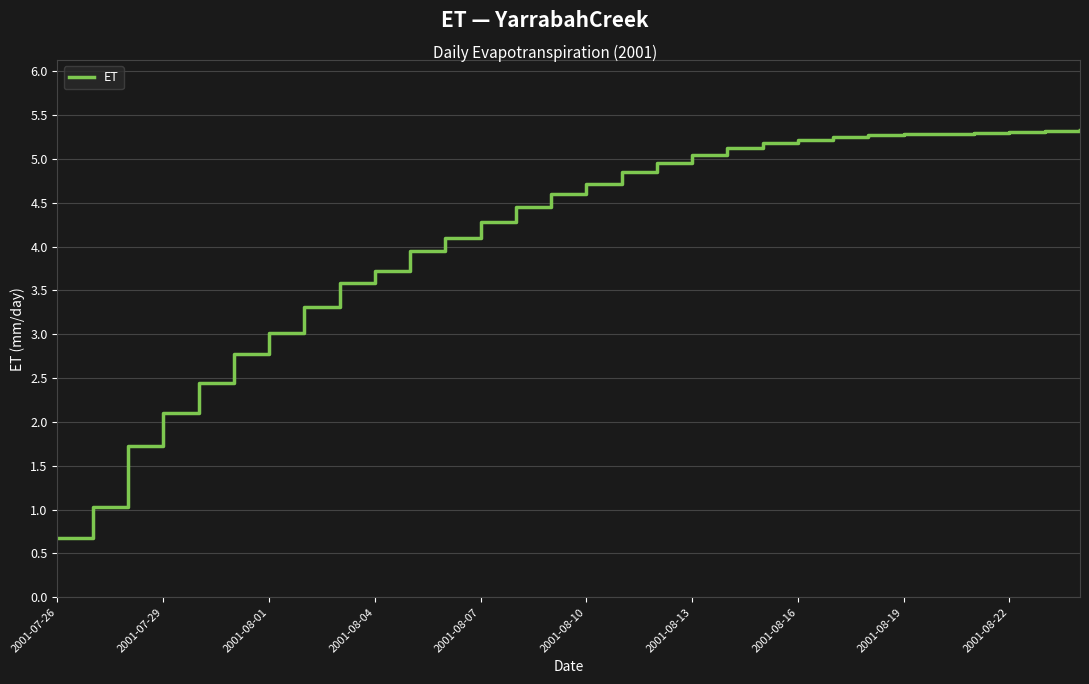

What is the minimum value shown in the chart?

0.7